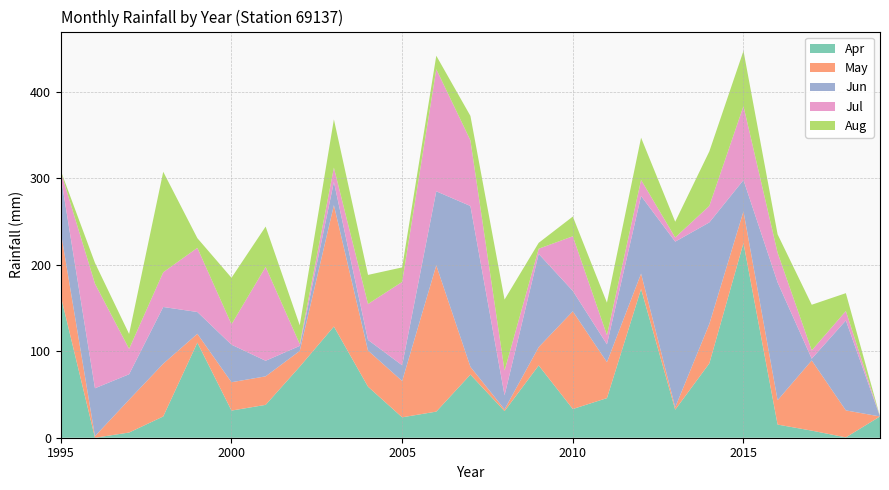

Reading right to left, transcribe all the data shown in this chart.

Apr: 24.6	0.4	8.2	15.2	225.2	86.0	32.4	172.0	45.8	33.2	83.6	30.8	73.0	30.2	23.6	59.0	128.6	82.2	38.0	31.4	110.0	24.6	6.0	0.0	163.6
May: 0.0	31.2	81.2	28.2	36.6	45.6	2.8	17.8	41.6	113.0	21.2	2.0	9.0	169.2	42.0	41.8	140.4	18.2	33.0	32.8	10.2	61.0	38.0	1.8	74.2
Jun: 0.0	104.0	2.0	136.2	36.2	117.4	191.6	89.8	20.6	23.6	107.8	16.2	186.0	85.6	18.2	12.3	26.8	5.8	18.0	43.4	25.2	65.6	29.4	55.4	64.2
Jul: 0.0	11.0	9.6	34.4	85.6	19.2	4.8	18.6	10.6	63.2	6.0	28.6	76.0	141.2	96.4	41.6	16.6	2.2	108.6	23.6	74.2	40.2	29.4	121.0	5.6
Aug: 0.0	20.6	52.8	21.2	63.8	63.0	18.2	48.8	37.6	22.8	6.8	82.2	28.2	15.6	16.8	33.6	55.8	21.6	46.6	53.8	11.2	116.2	17.2	24.0	1.0